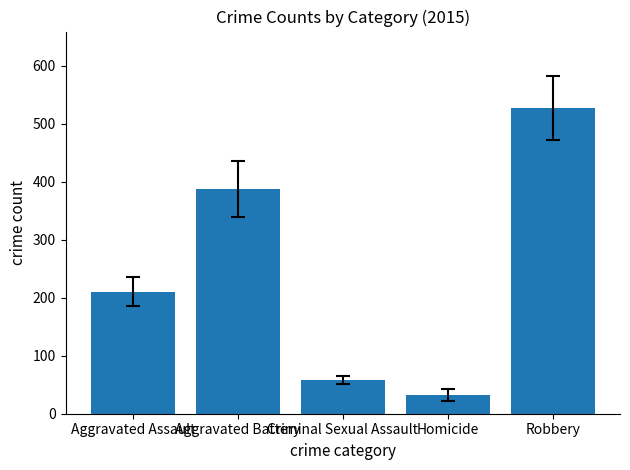

How many data points are less than 210?

2